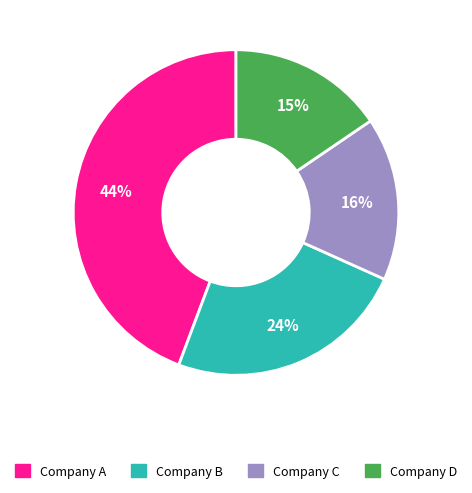

To the nearest percent, what is the difference between the largest and smallest slice percentages?

29%